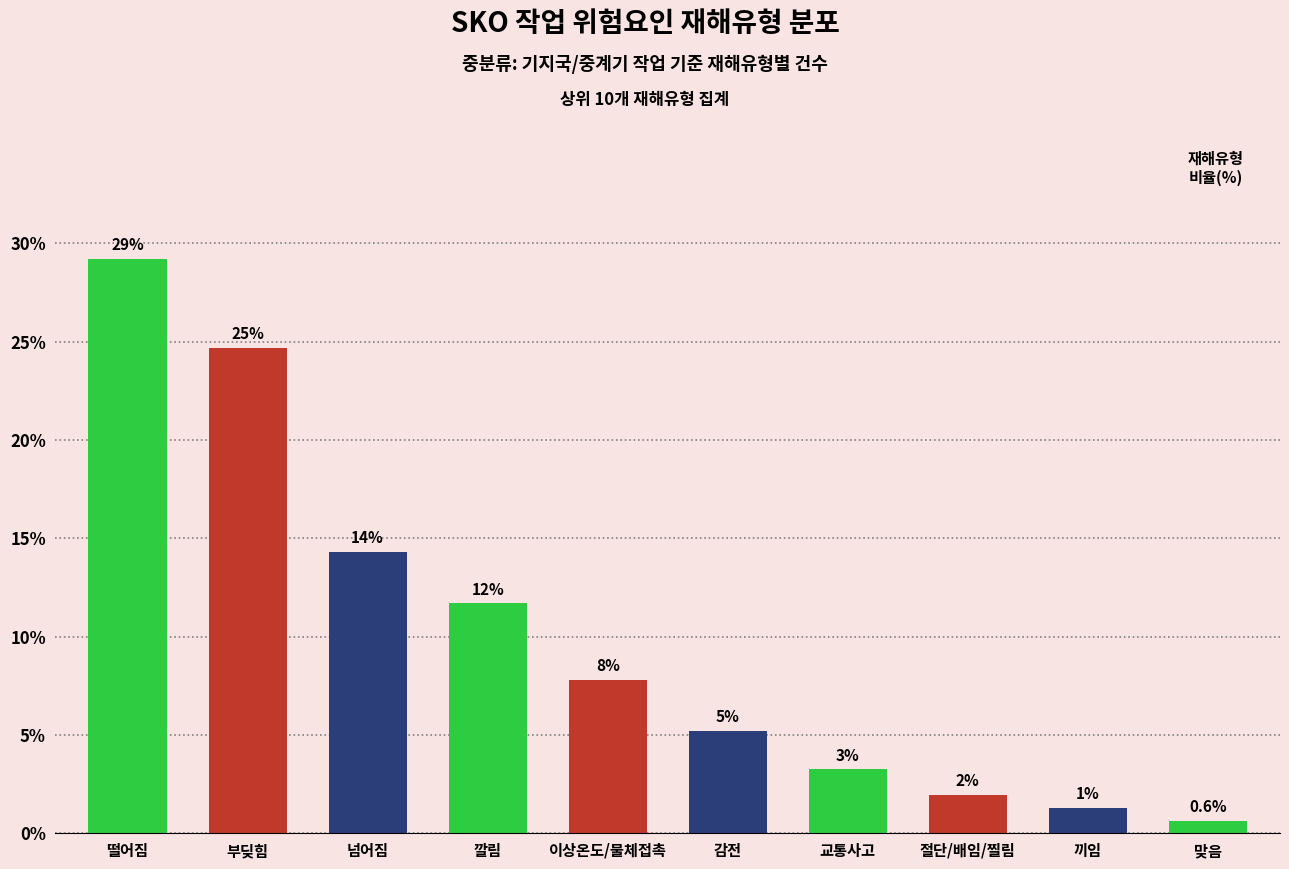

Reading right to left, transcribe all the data shown in this chart.

0.6	1.3	1.9	3.2	5.2	7.8	11.7	14.3	24.7	29.2